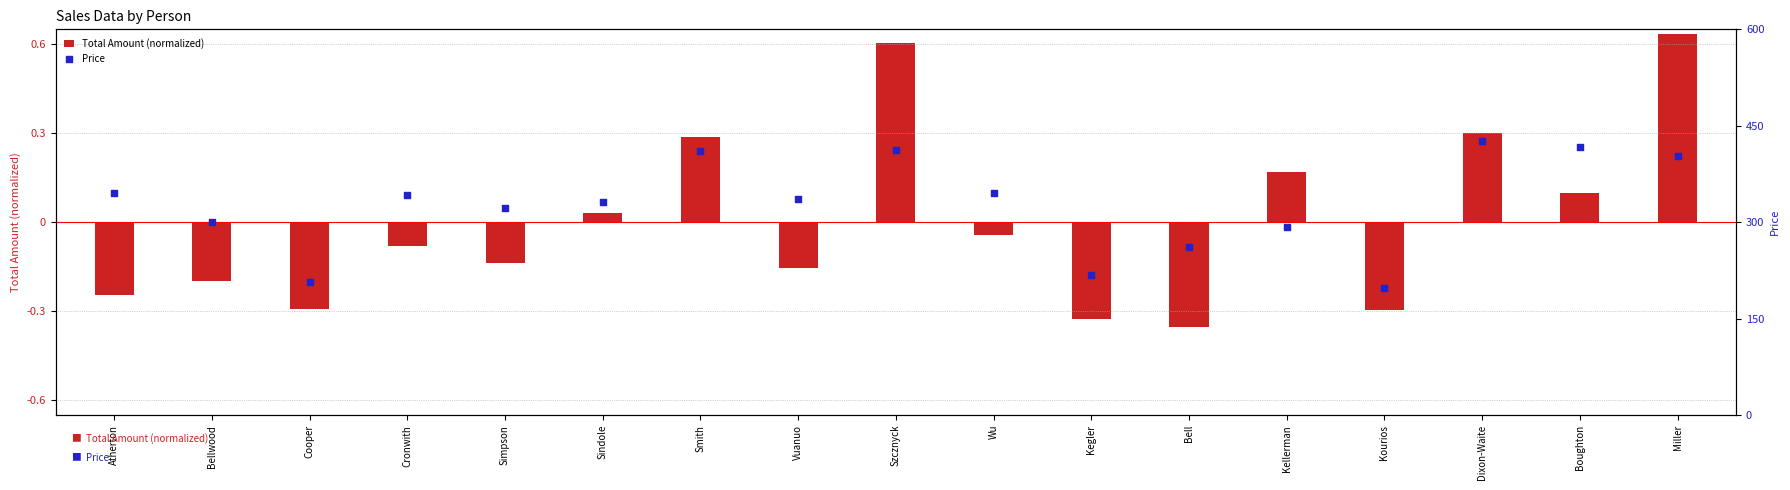

Is the value of Price at Sindole greater than the value of Total Amount (normalized) at Bellwood?

Yes